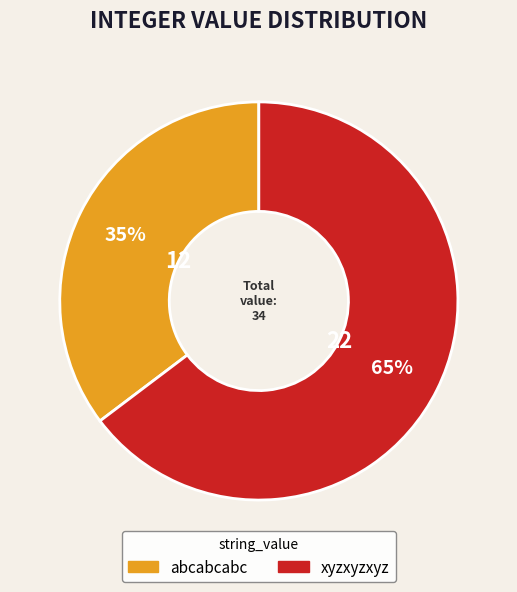

To the nearest percent, what is the combined percentage of abcabcabc and xyzxyzxyz?

100%